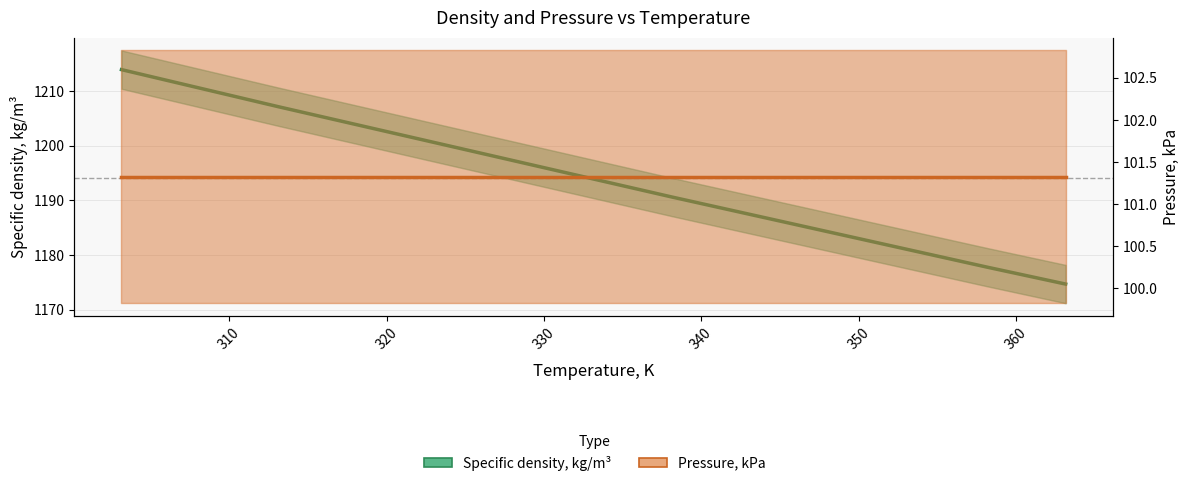

At 320, list the series in order from smallest to largest.

Pressure, kPa, Specific density, kg/m³